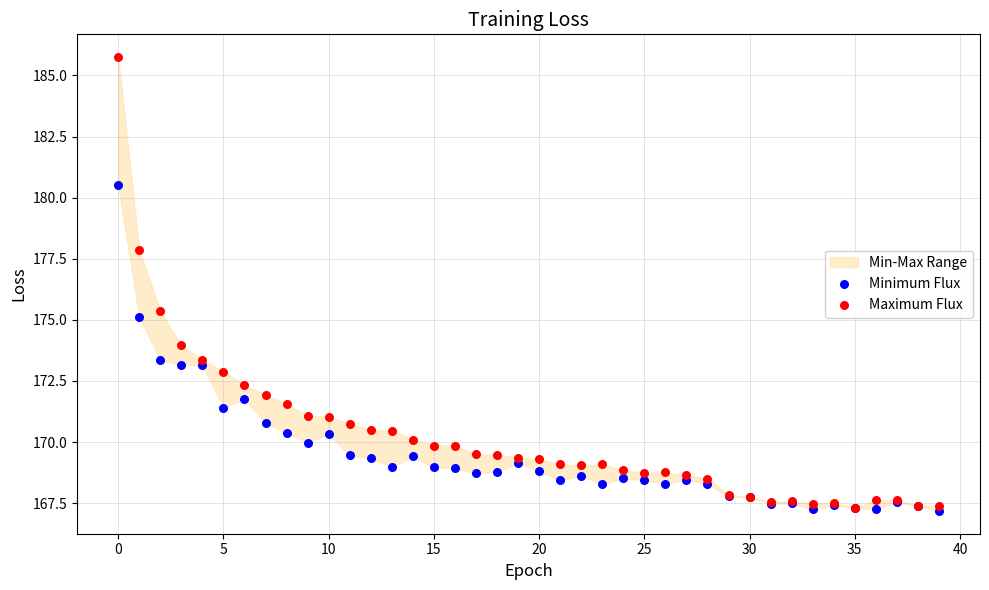

In the Maximum Flux series, what Y value is closest to 176?

175.3